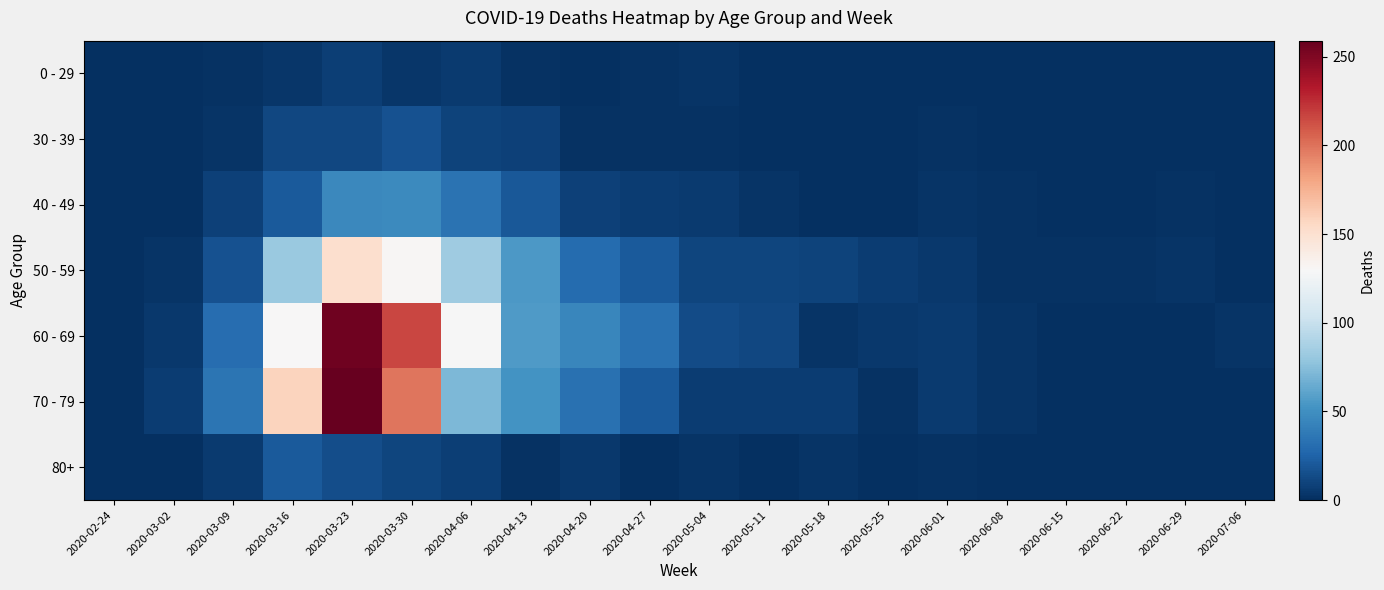

What is the total value across all series at 2020-04-27?

86